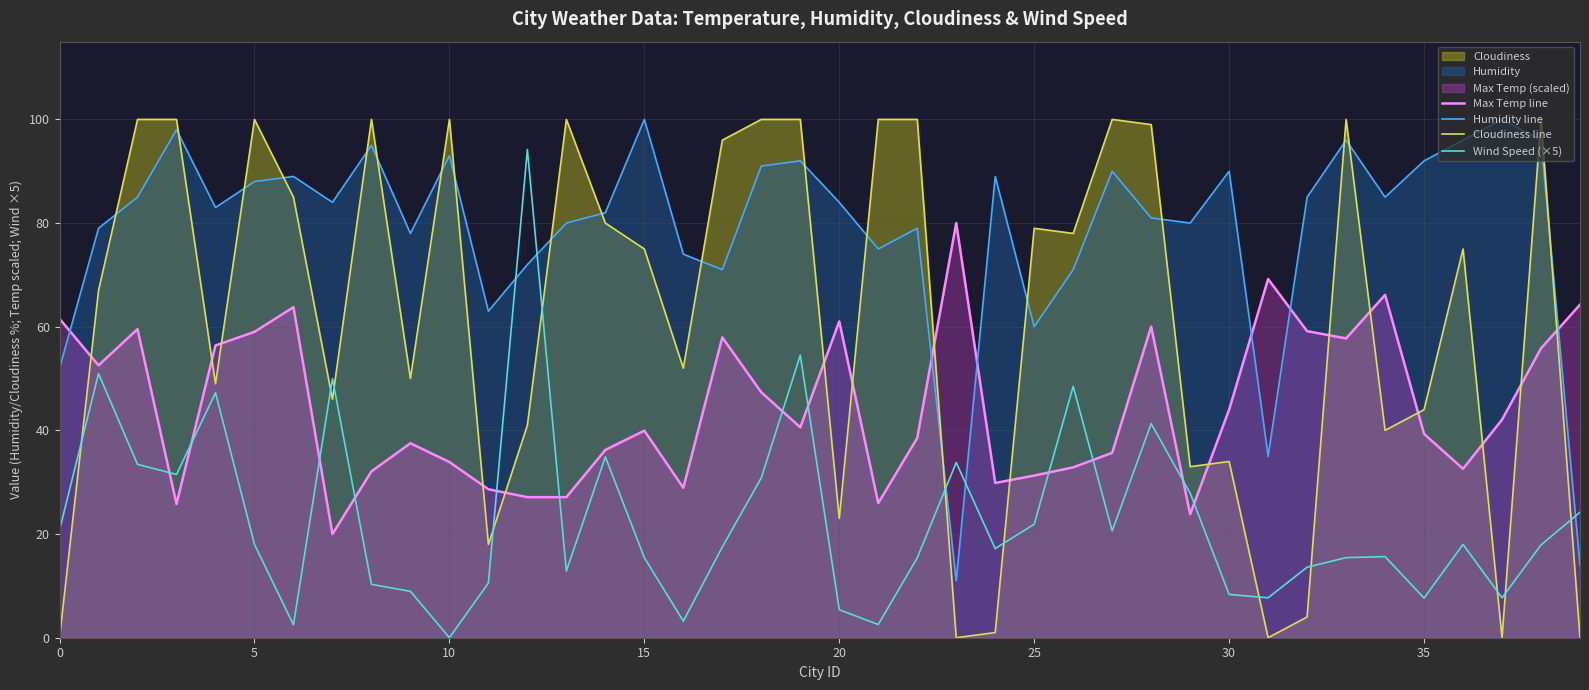

In Cloudiness line, how many points are higher than both neighbors (excluding endpoints)?

10